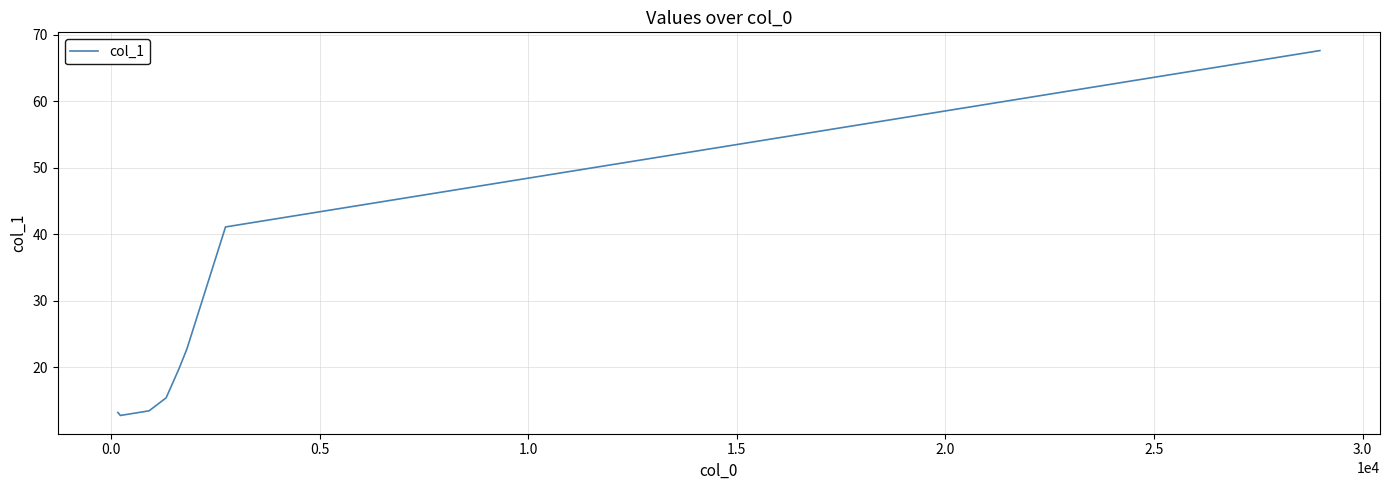

How many values exceed 19?

4